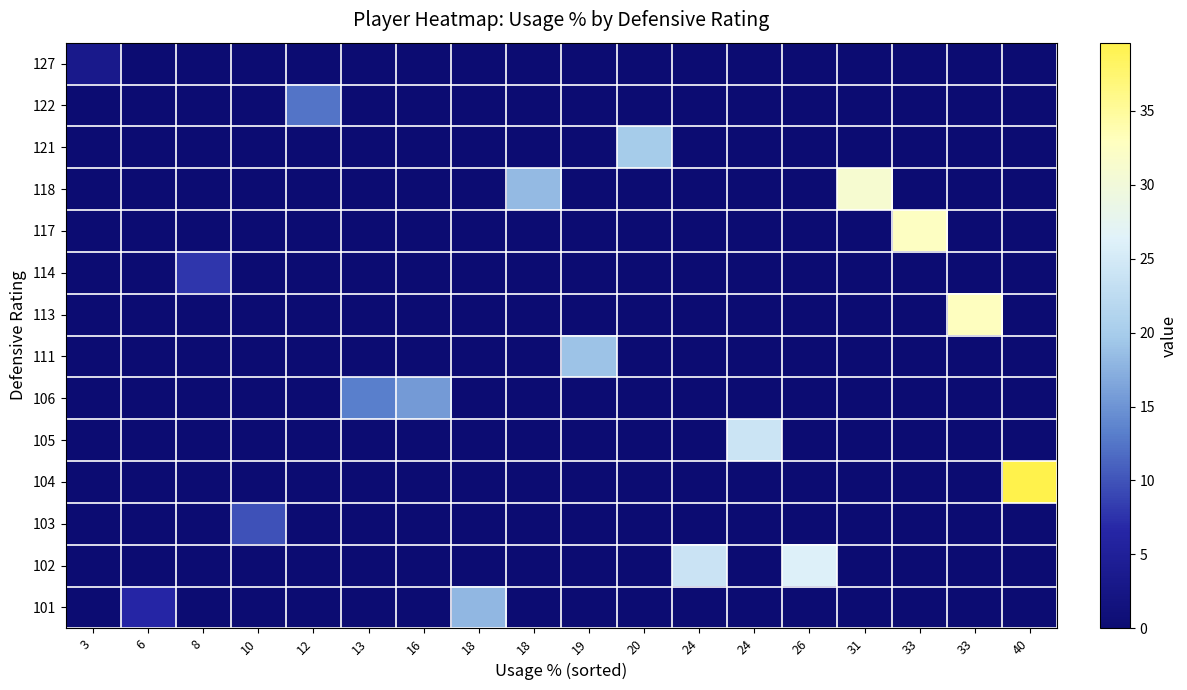

What is the spread (max minus min) of values at 12?

12.5